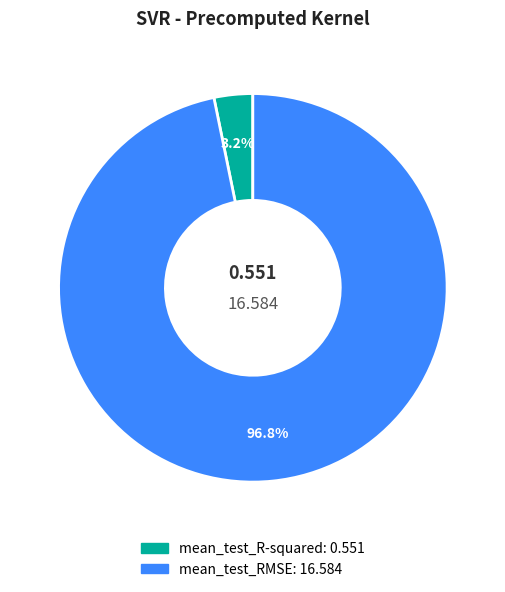

Rank the categories by value from highest to lowest.

mean_test_RMSE, mean_test_R-squared